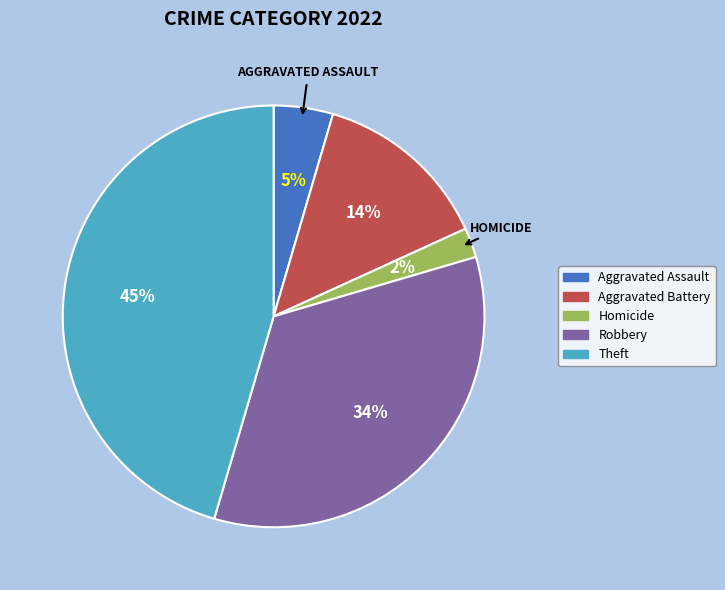

Is there a majority slice in this chart?

No